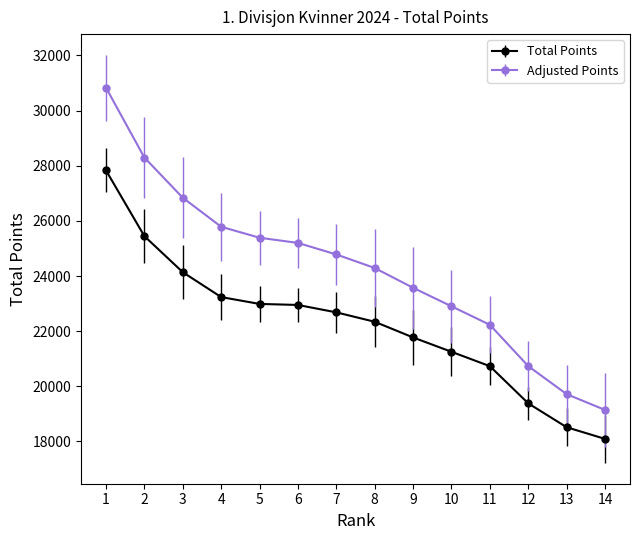

Rank the series at 11 from lowest to highest value.

Total Points, Adjusted Points